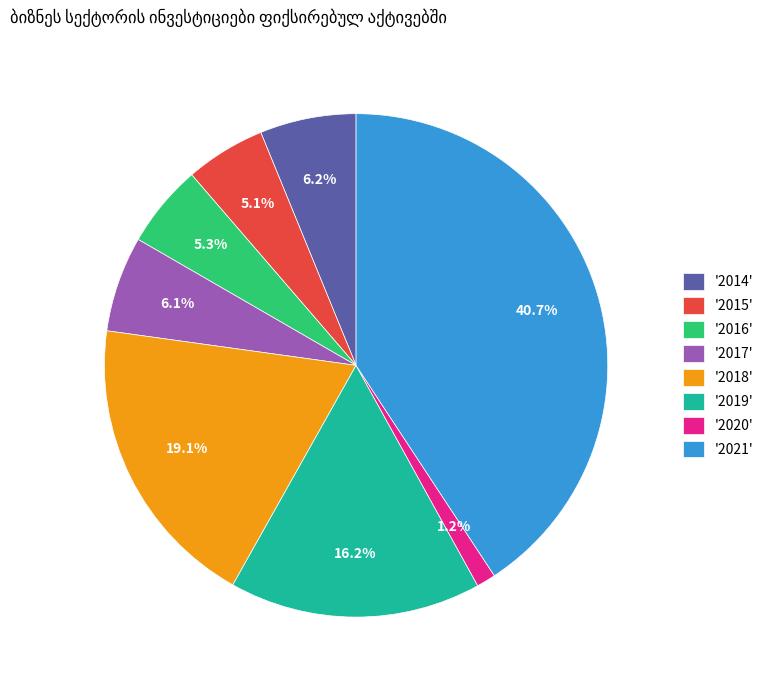

Is there any slice that represents more than half of the pie?

No